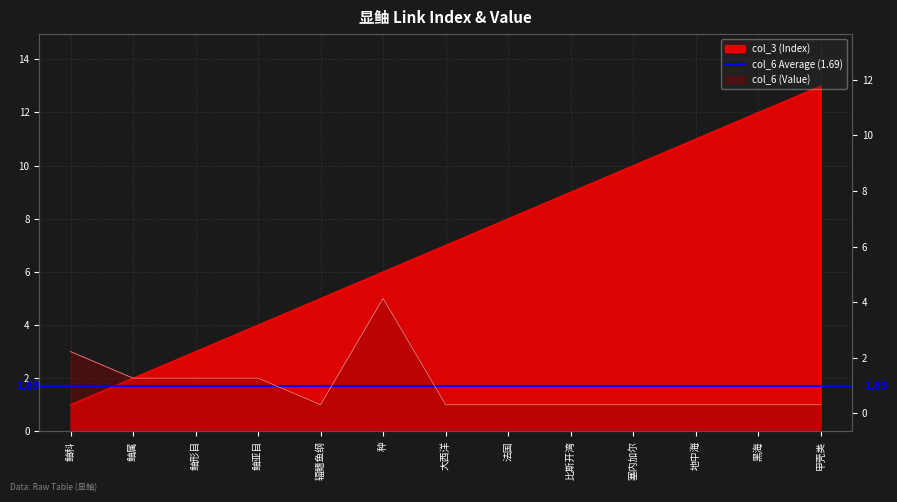

True or false: col_6 has more than 1 interior local peaks.

False